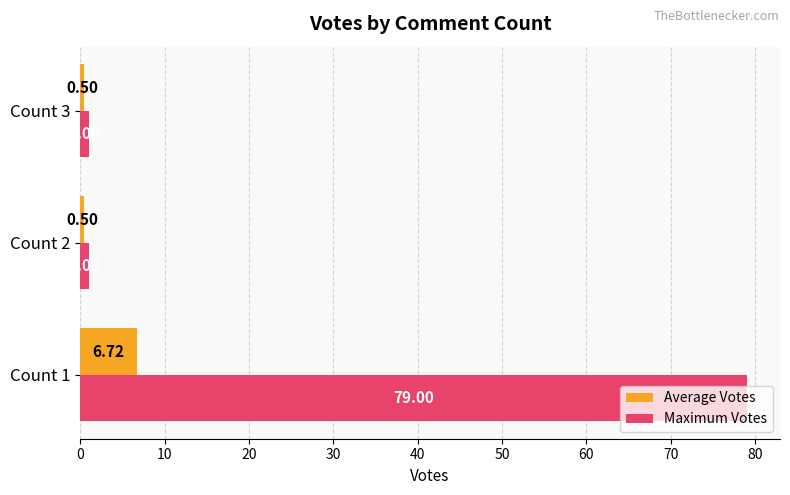

How many data points in Maximum Votes are above 1?

1